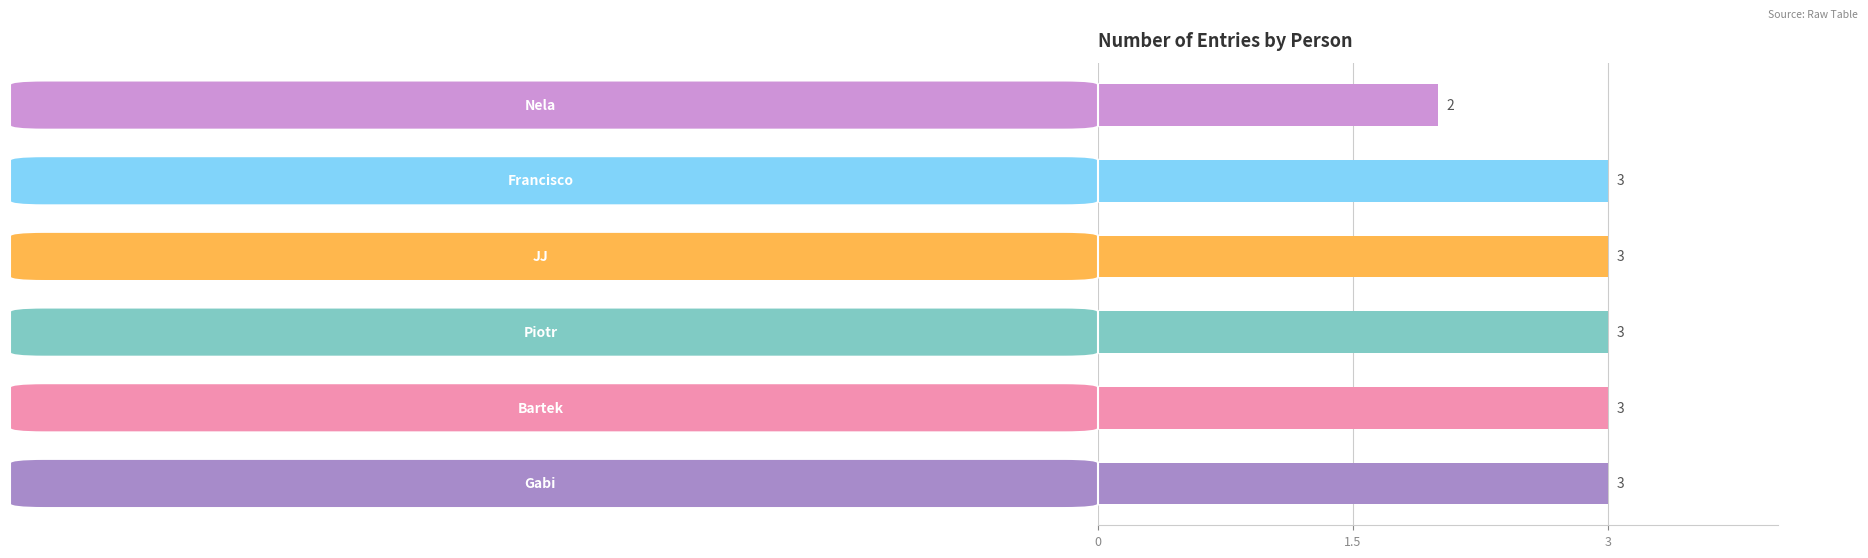

How many data points does each series have?

6